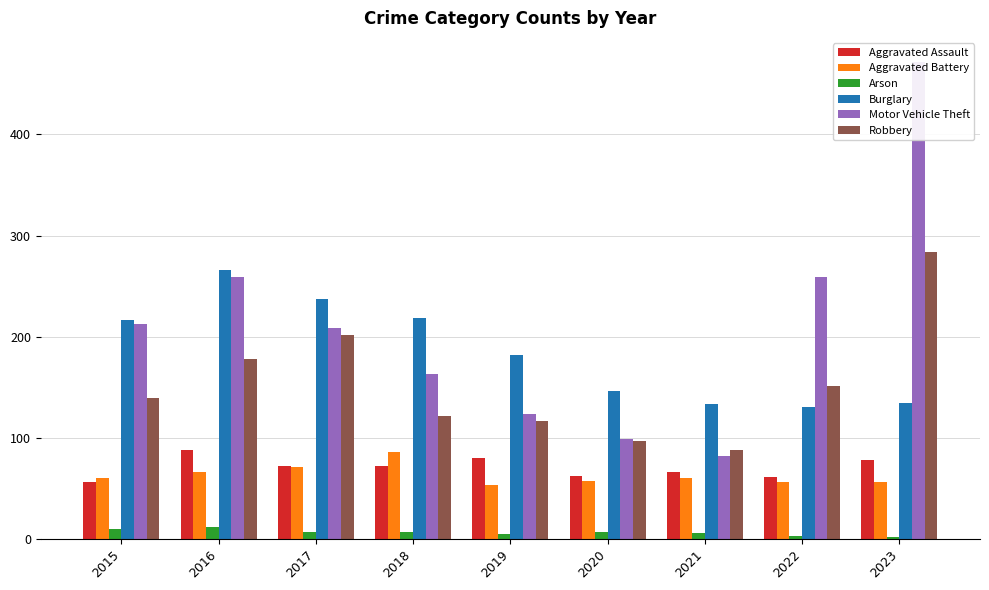

What is the sum of the Motor Vehicle Theft values at 2020 and 2022?

358